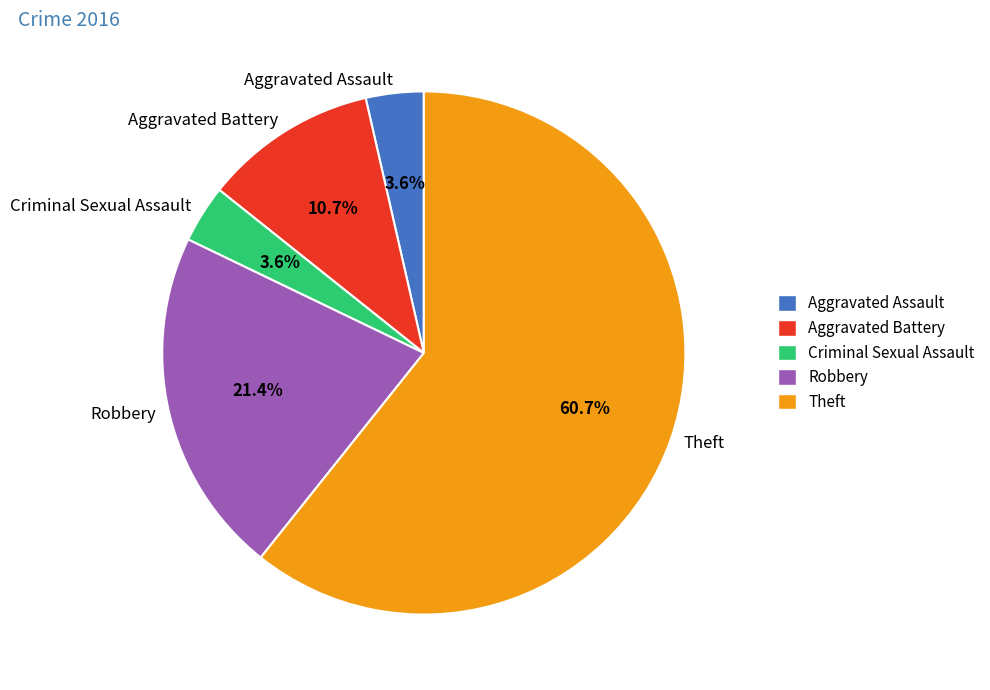

To the nearest percent, what is the difference between the largest and smallest slice percentages?

57%